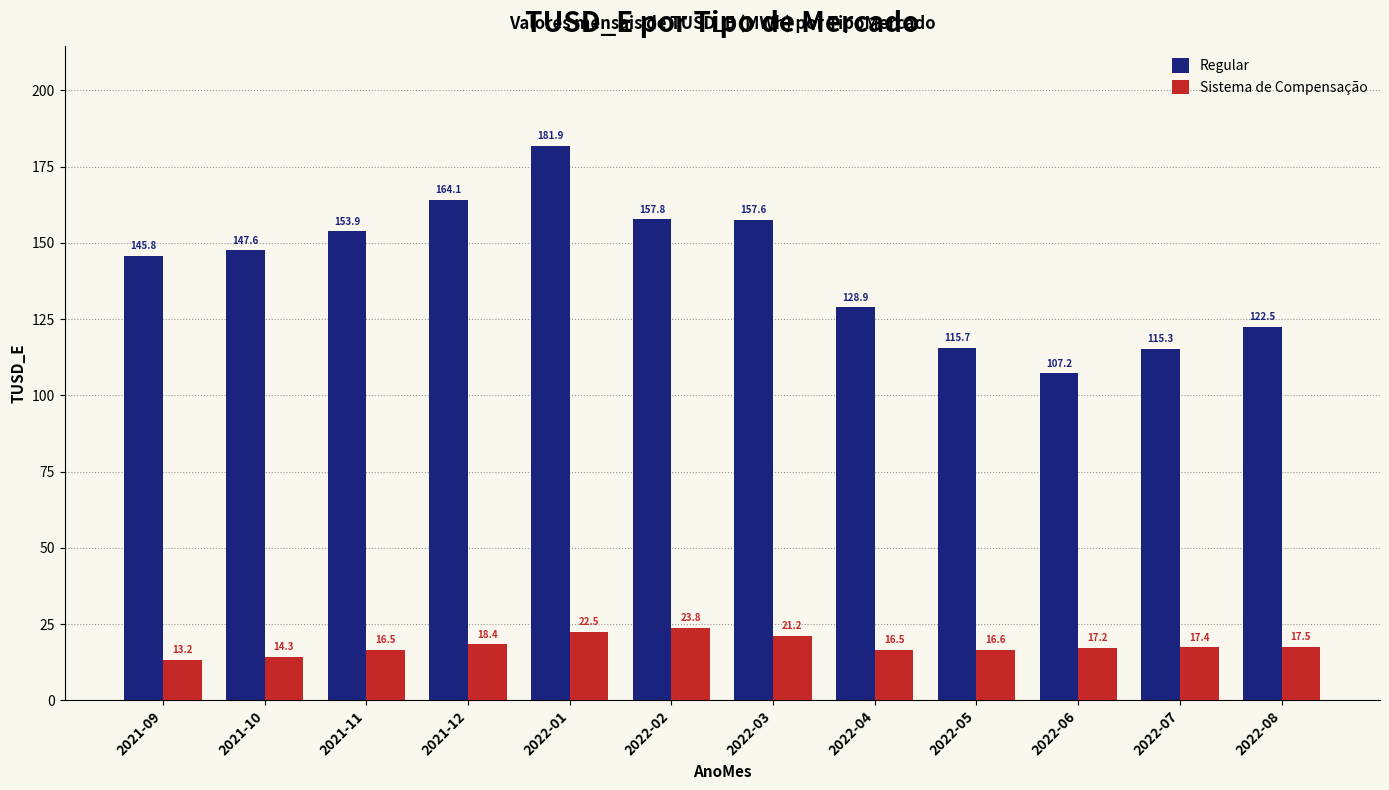

Are the bars horizontal?

No